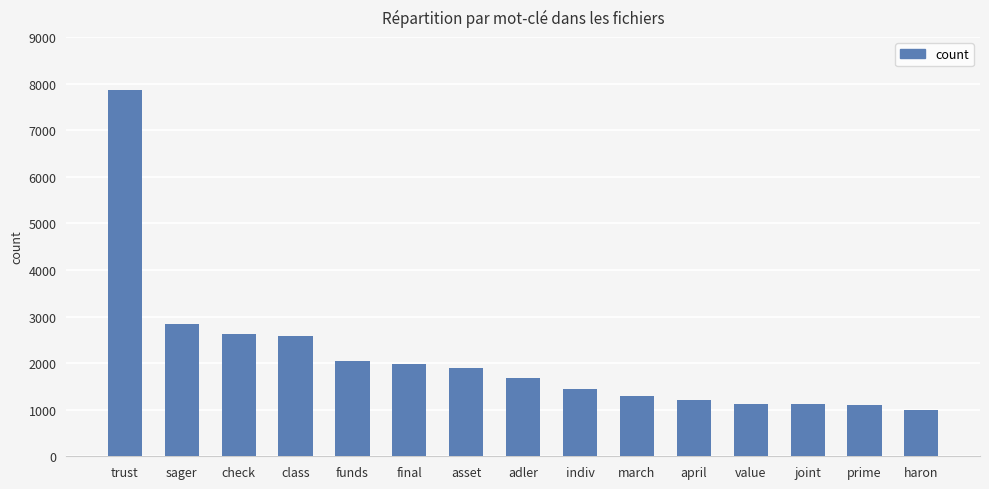

How many bars are there in total?

15